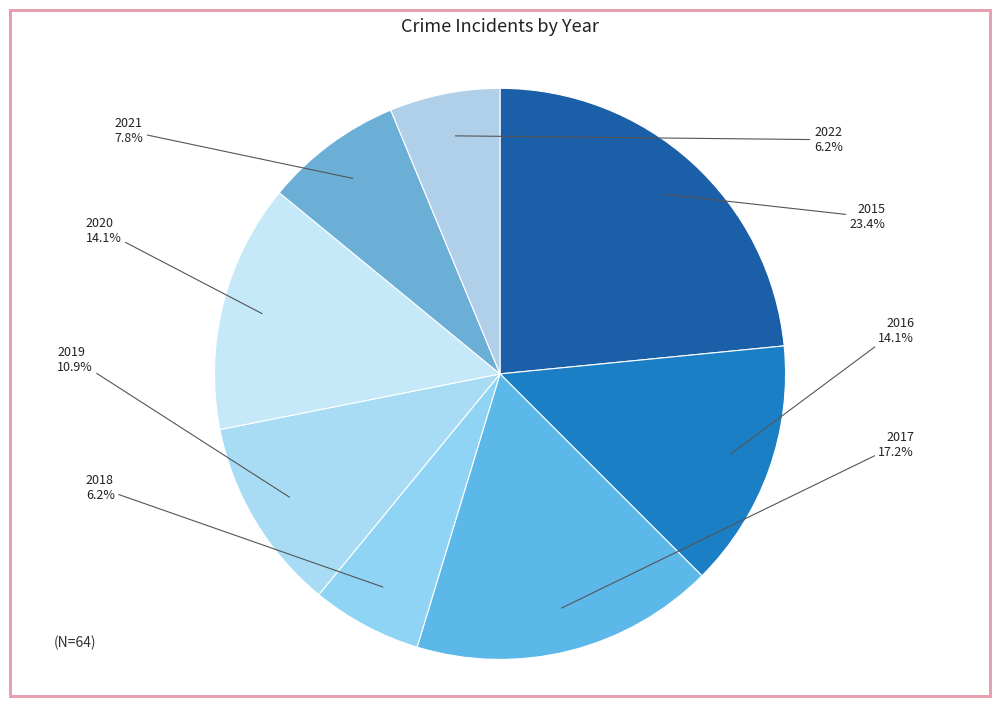

To the nearest percent, what is the combined percentage of 2021 and 2018?

14%